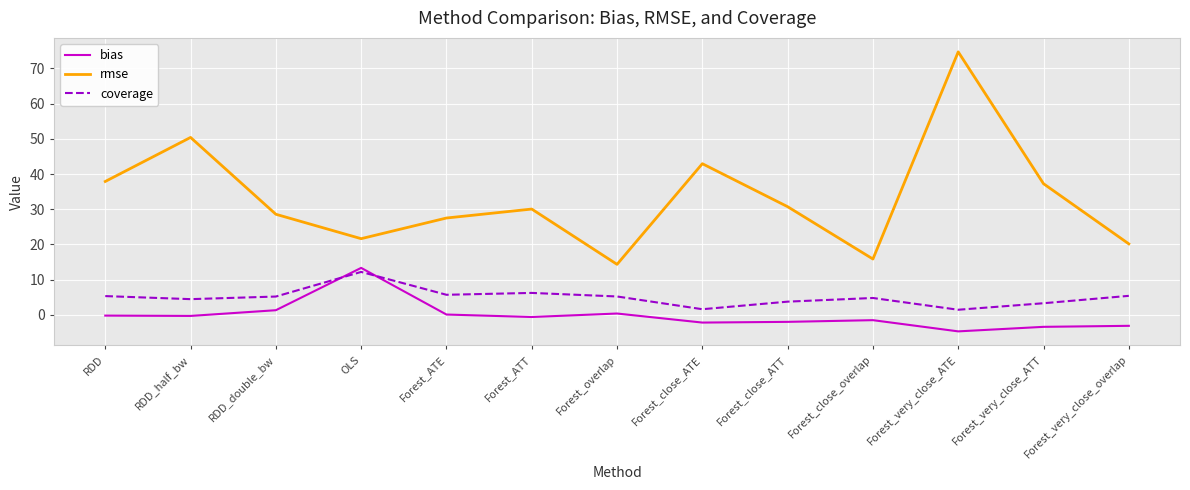

Is it true that coverage equals 5.4 at OLS?

False